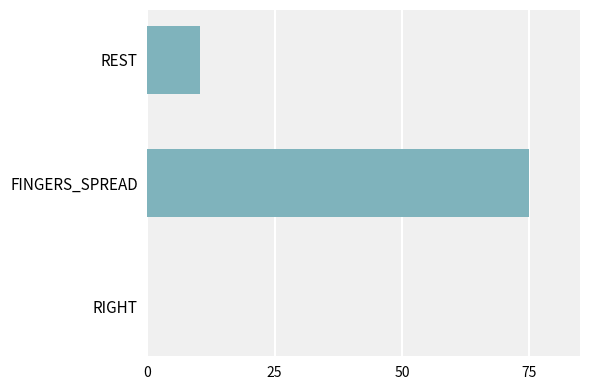

What is the greatest value displayed?

75.0